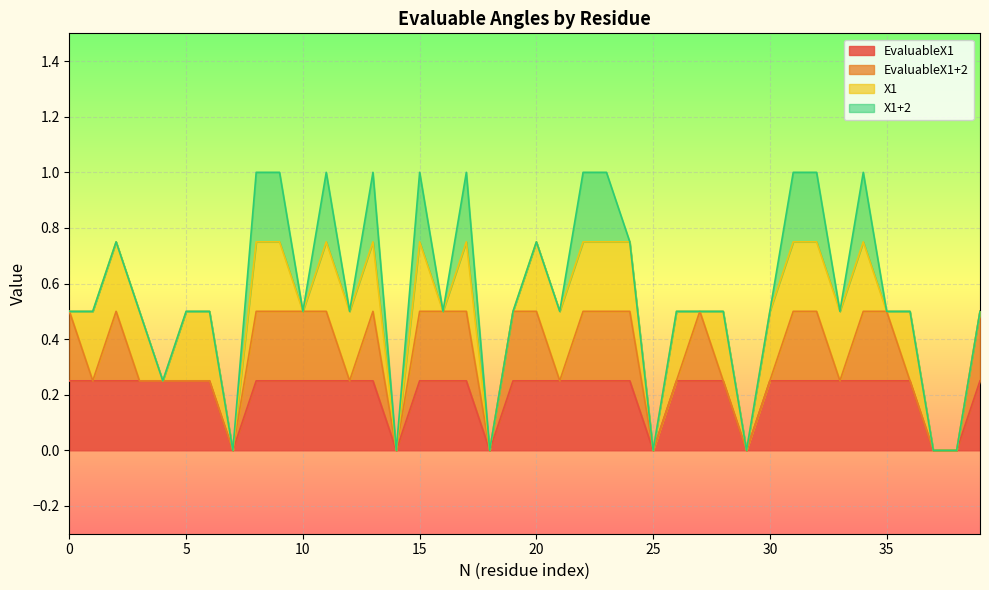

At how many categories does at least one series exceed 0?

33